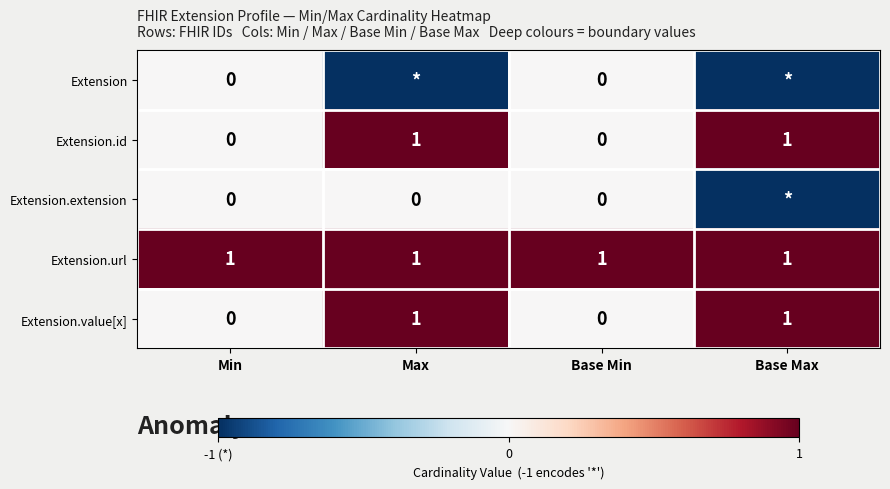

The value of Extension.value[x] at Min is 0. True or false?

True